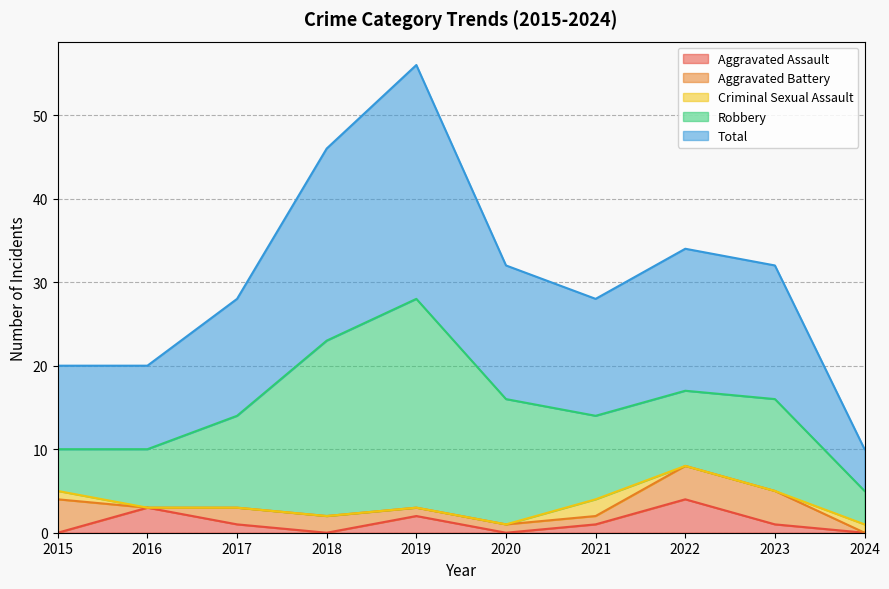

How many lines are shown in the chart?

5